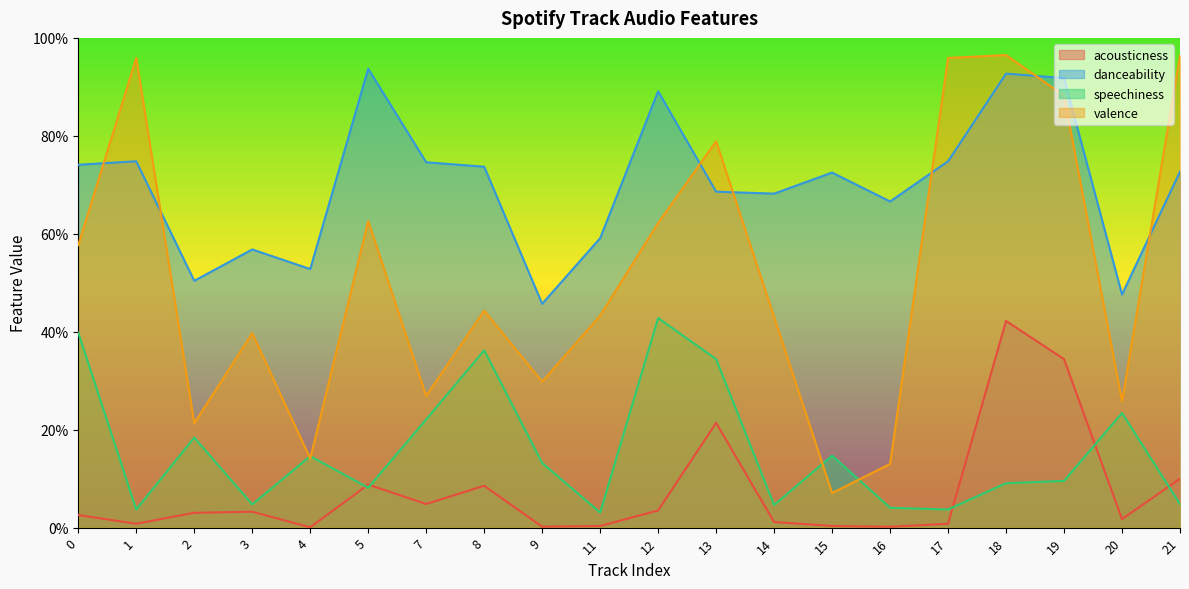

Which series changed the most between 13 and 19?

speechiness